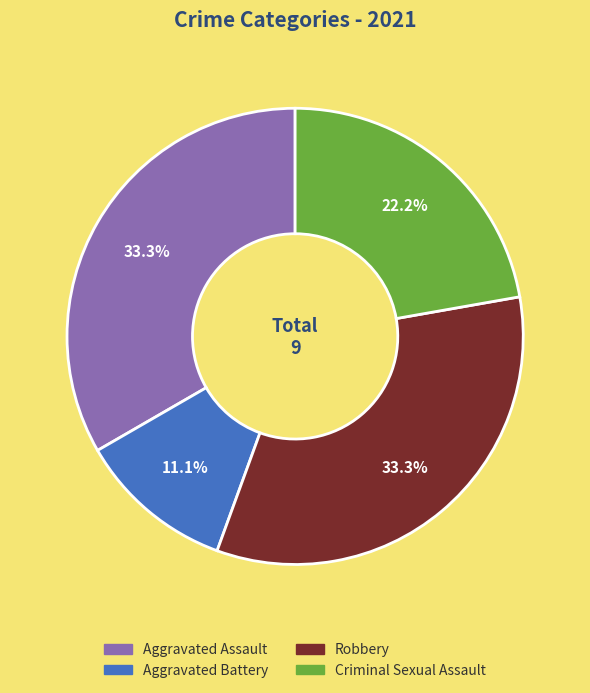

Approximately how many times larger is the value at Robbery compared to Criminal Sexual Assault?

1.5